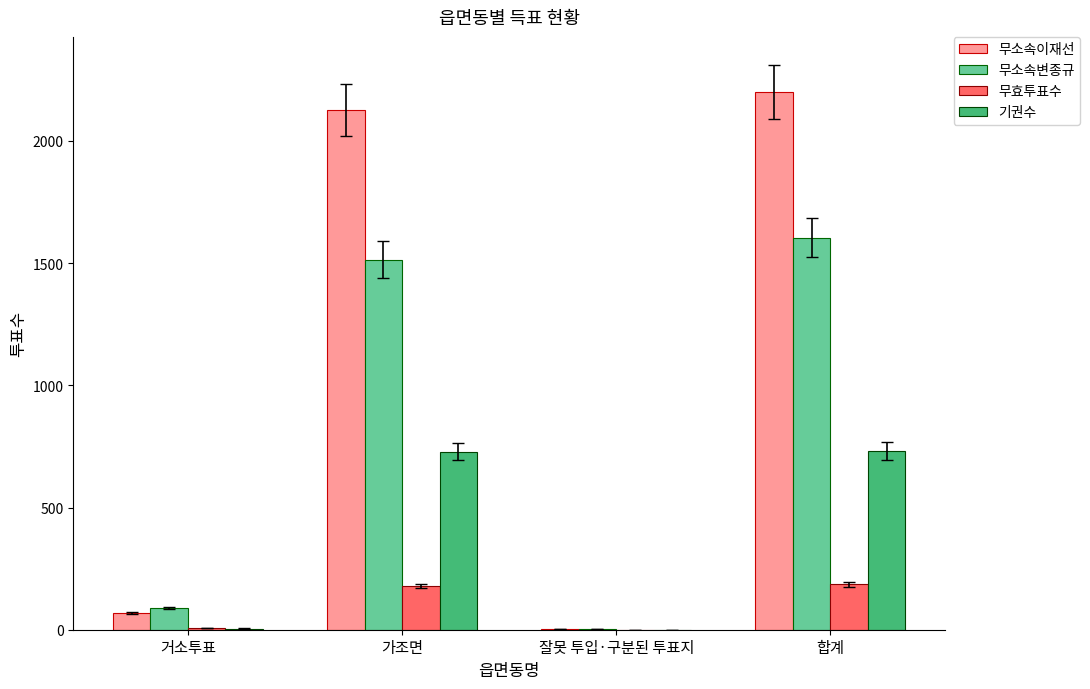

At which label is 기권수 closest to 365?

거소투표